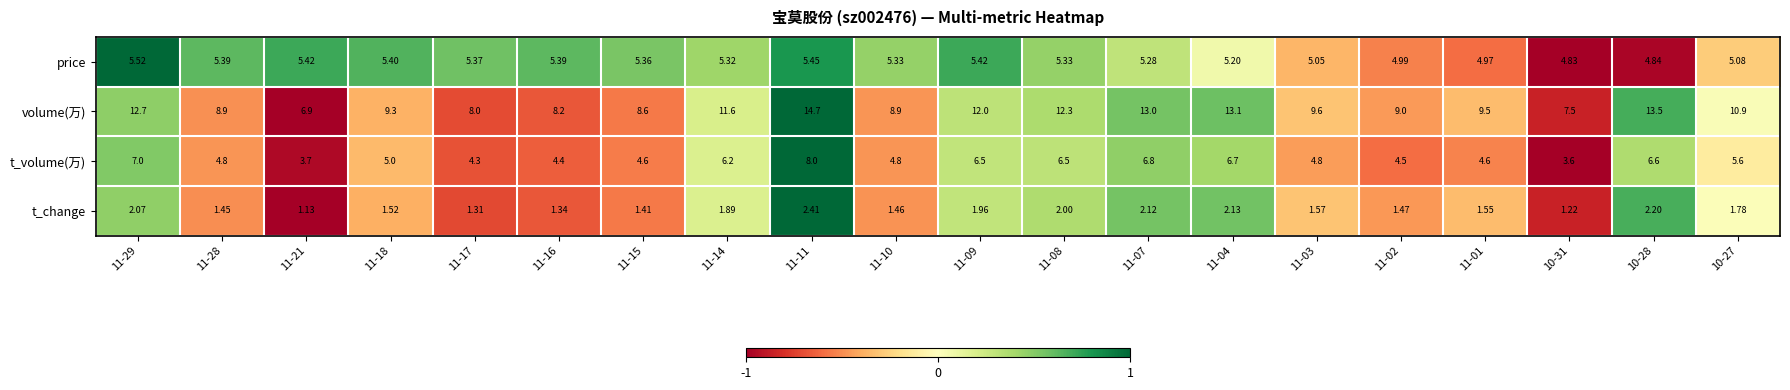

Which series has the largest total across all categories?

volume(万)